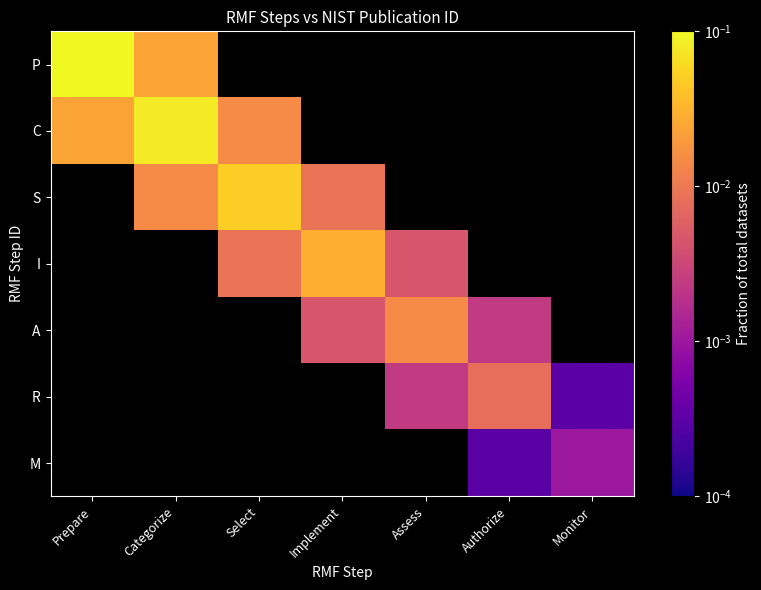

At Monitor, list the series in order from largest to smallest.

M, P, C, S, I, A, R